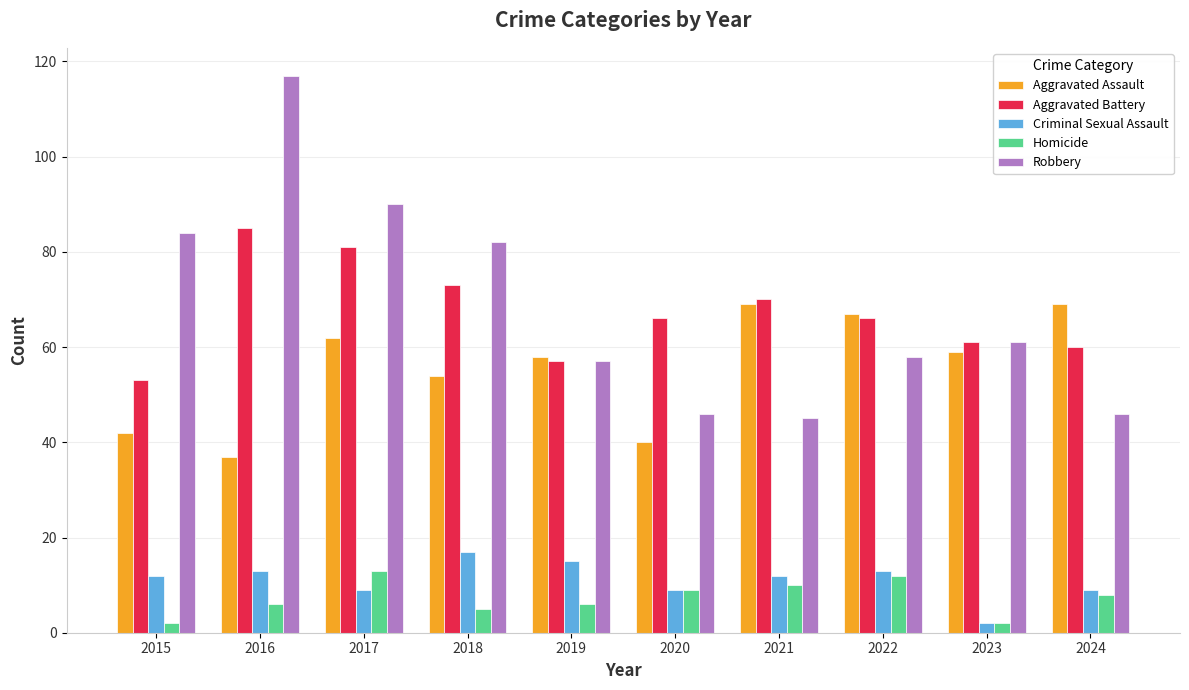

What is the sum of all Robbery values?

686